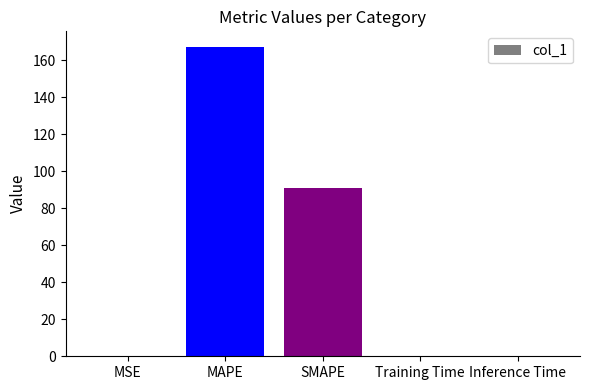

What is the sum of all values?

258.6